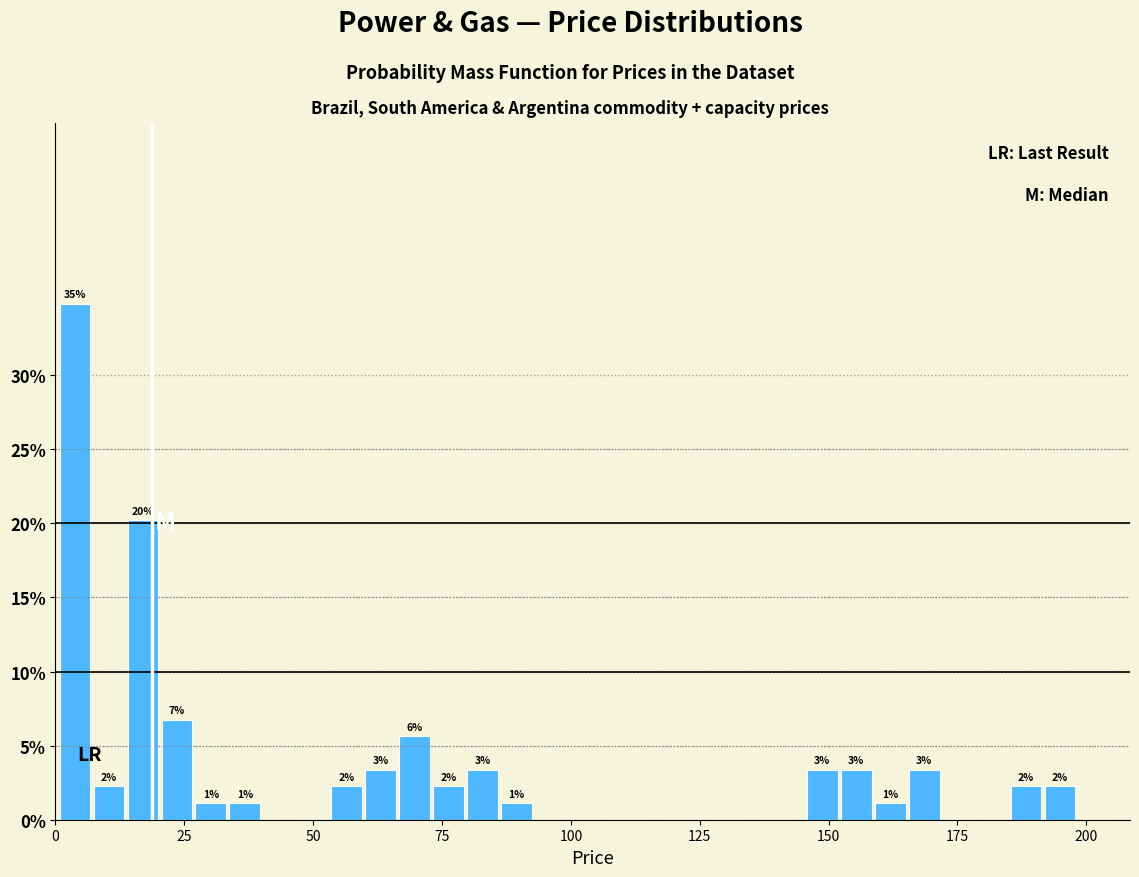

Read against the x-axis, roughly where is the centre of the tallest bar?

5